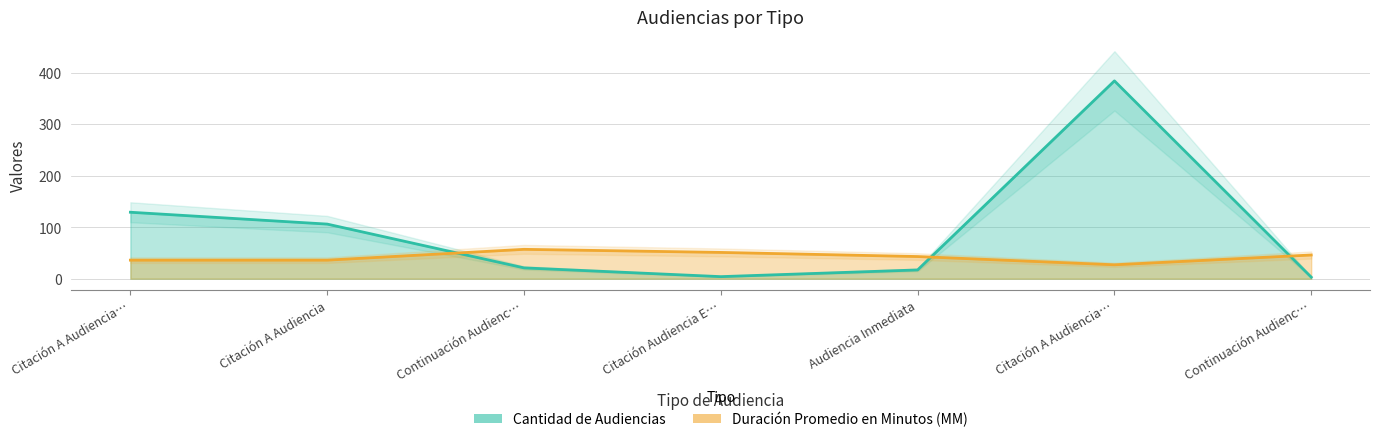

List the series in order of their peak value, highest first.

Cantidad de Audiencias, Duración Promedio en Minutos (MM)